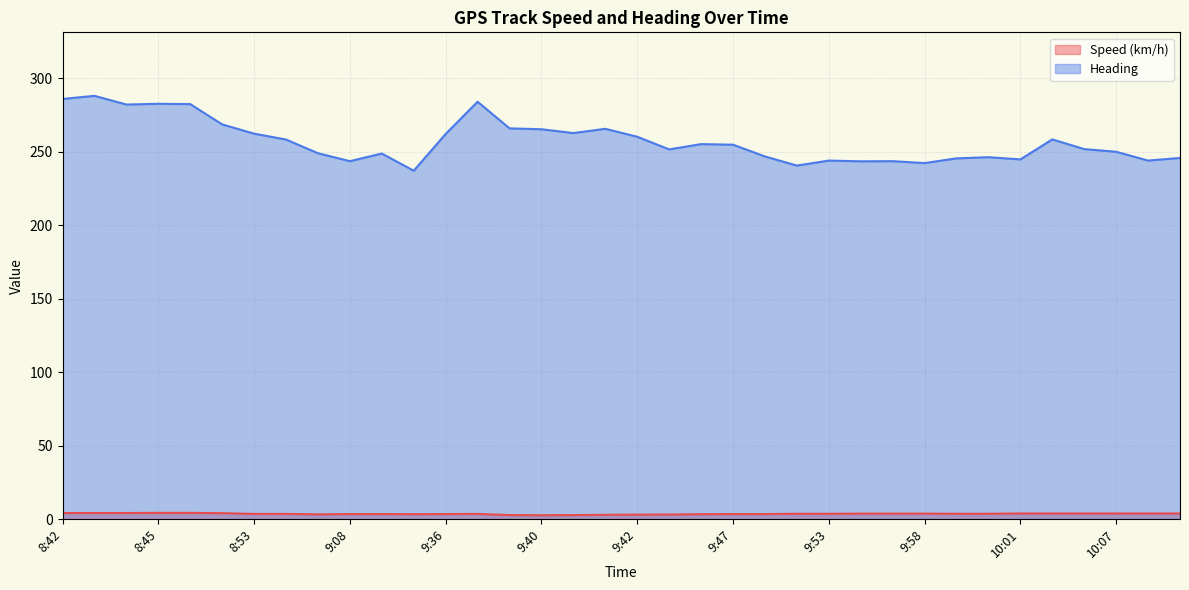

The Speed (km/h) series shows 4.0 at 10:01. True or false?

True